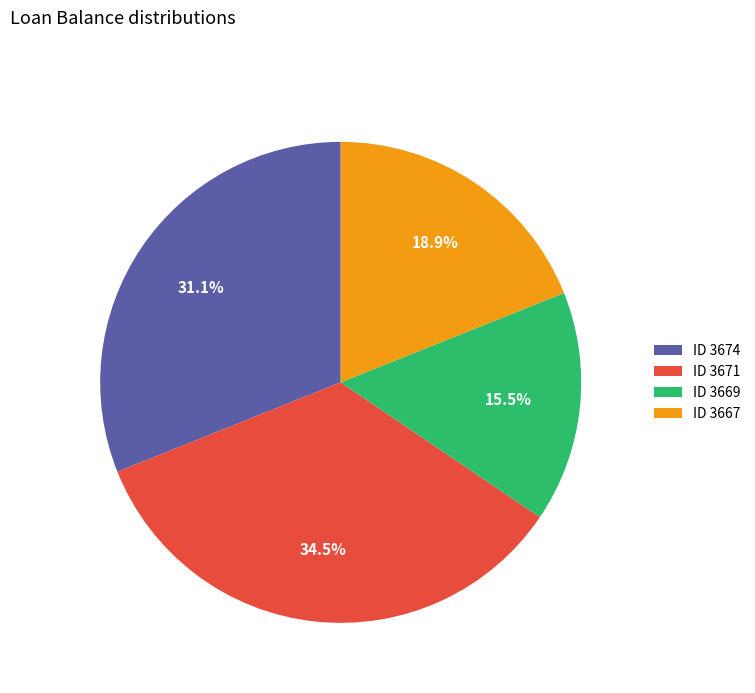

Does ID 3669 account for over 50% of the chart?

No